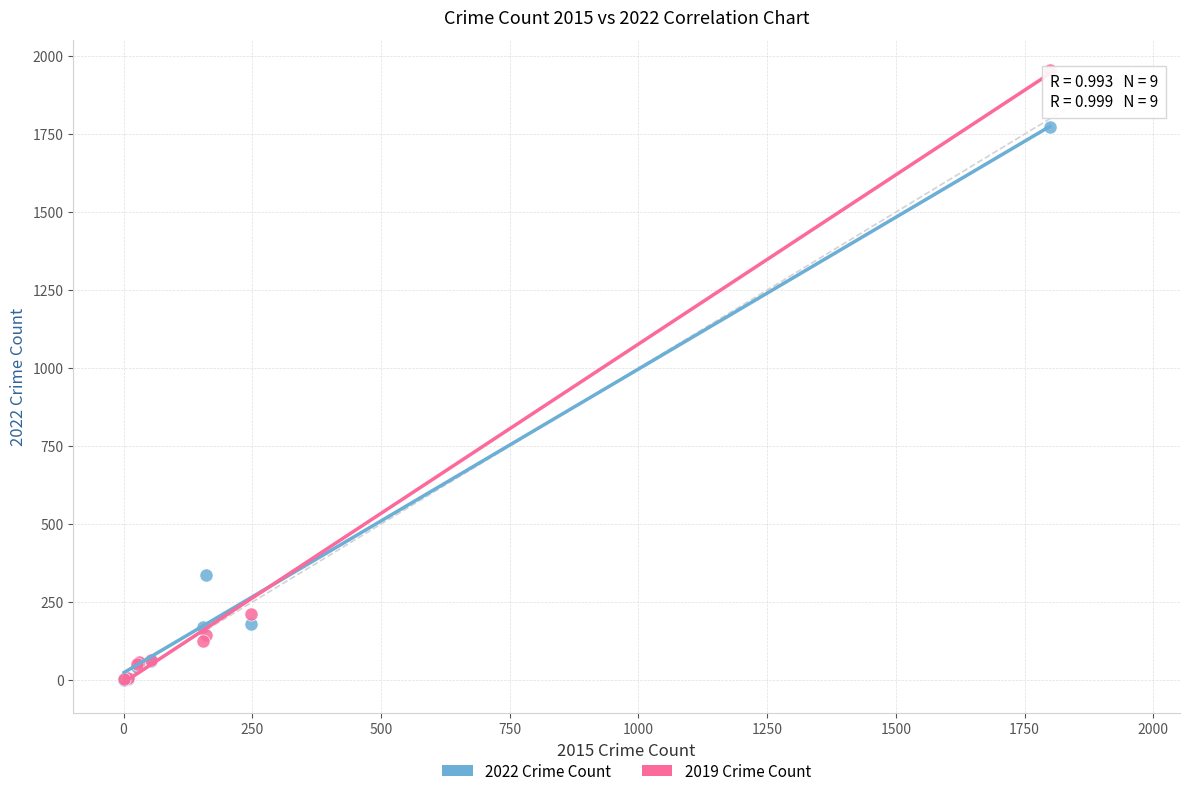

In the 2022 Crime Count series, what Y value is closest to 887?

338